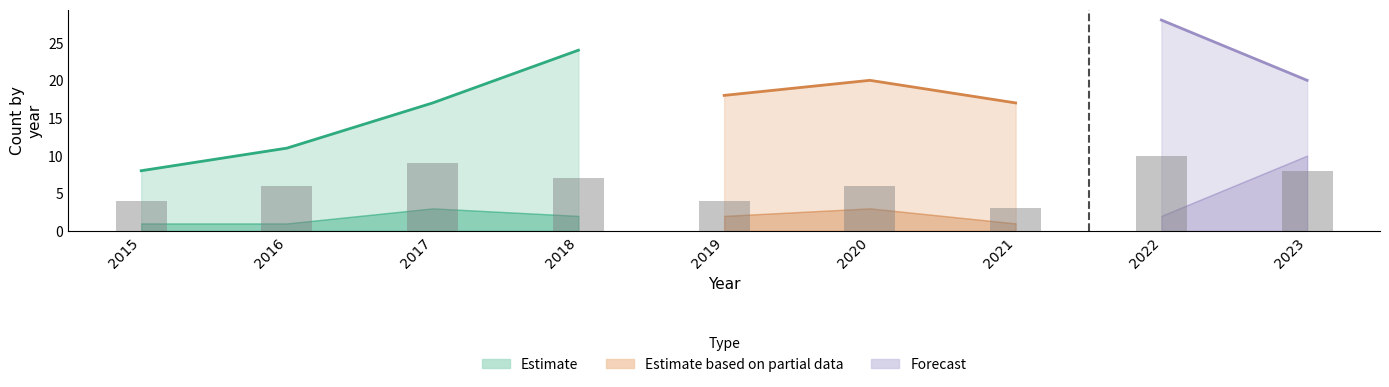

Where is the data nearest to the value 6?

2016